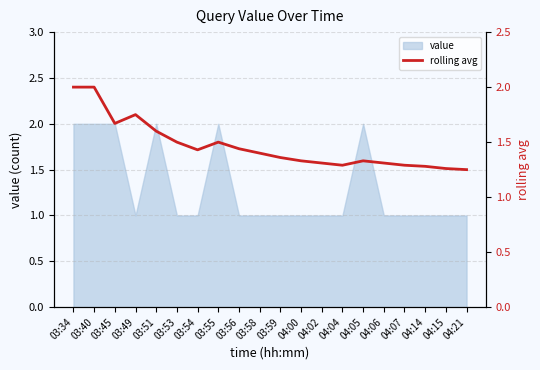

At which category does the chart reach its minimum across all series?

04:21